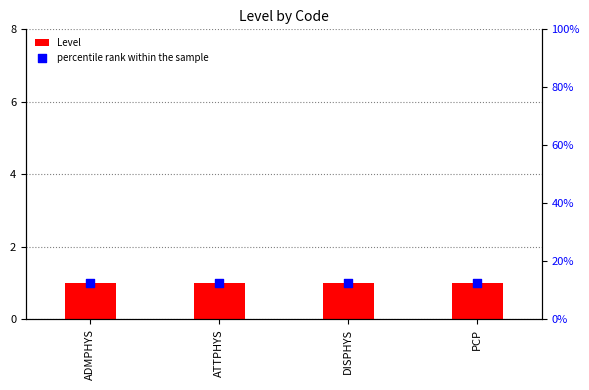

Is the value of Level at PCP greater than the value of percentile rank within the sample at PCP?

No